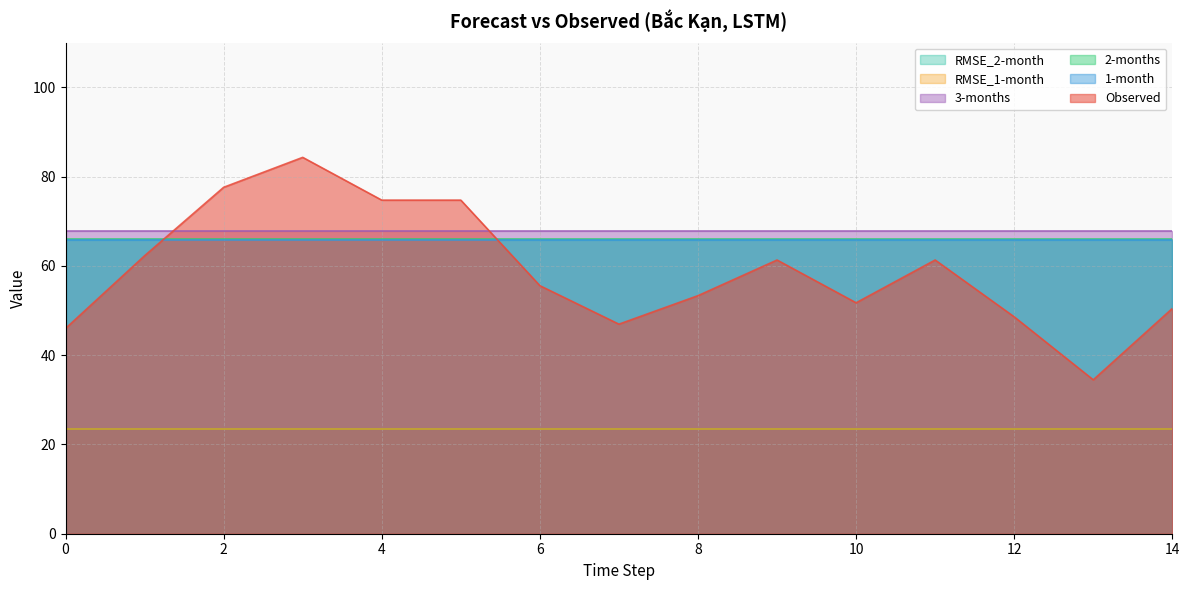

Reading left to right, extract all data points from this chart.

Observed: 46.0	62.3	77.6	84.3	74.7	74.7	55.6	46.9	53.3	61.3	51.7	61.3	48.6	34.5	50.5
1-month: 65.7	65.7	65.7	65.7	65.7	65.7	65.7	65.7	65.7	65.7	65.7	65.7	65.7	65.7	65.7
2-months: 65.9	65.9	65.9	65.9	65.9	65.9	65.9	65.9	65.9	65.9	65.9	65.9	65.9	65.9	65.9
3-months: 67.7	67.7	67.7	67.7	67.7	67.7	67.7	67.7	67.7	67.7	67.7	67.7	67.7	67.7	67.7
RMSE_1-month: 23.4	23.4	23.4	23.4	23.4	23.4	23.4	23.4	23.4	23.4	23.4	23.4	23.4	23.4	23.4
RMSE_2-month: 23.6	23.6	23.6	23.6	23.6	23.6	23.6	23.6	23.6	23.6	23.6	23.6	23.6	23.6	23.6